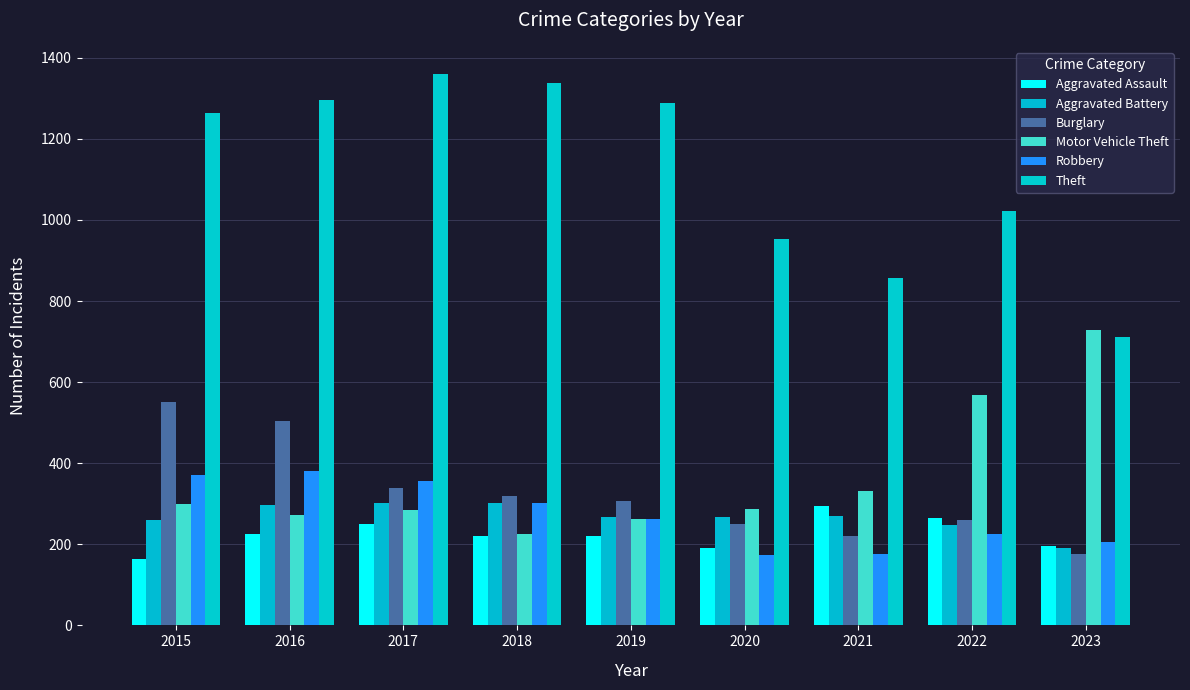

What are all the series names shown in the legend?

Aggravated Assault, Aggravated Battery, Burglary, Motor Vehicle Theft, Robbery, Theft